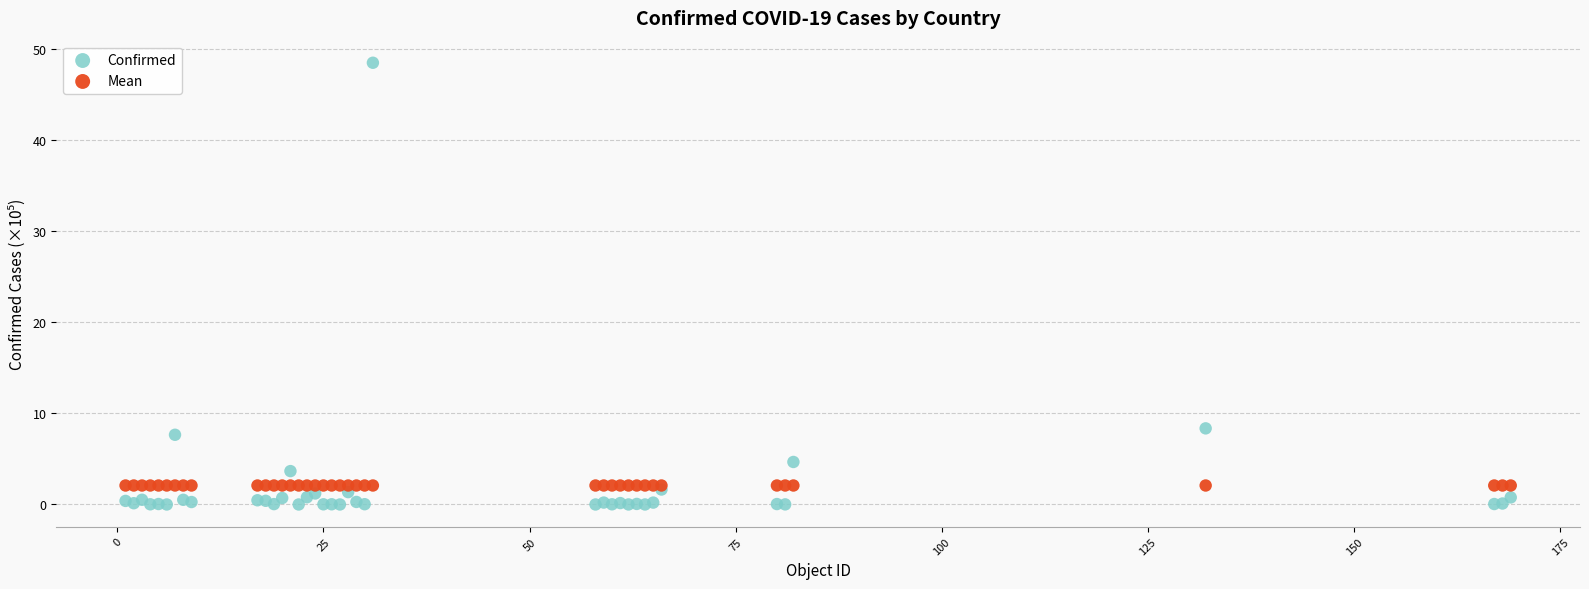

Which series contains the highest Y value?

Confirmed